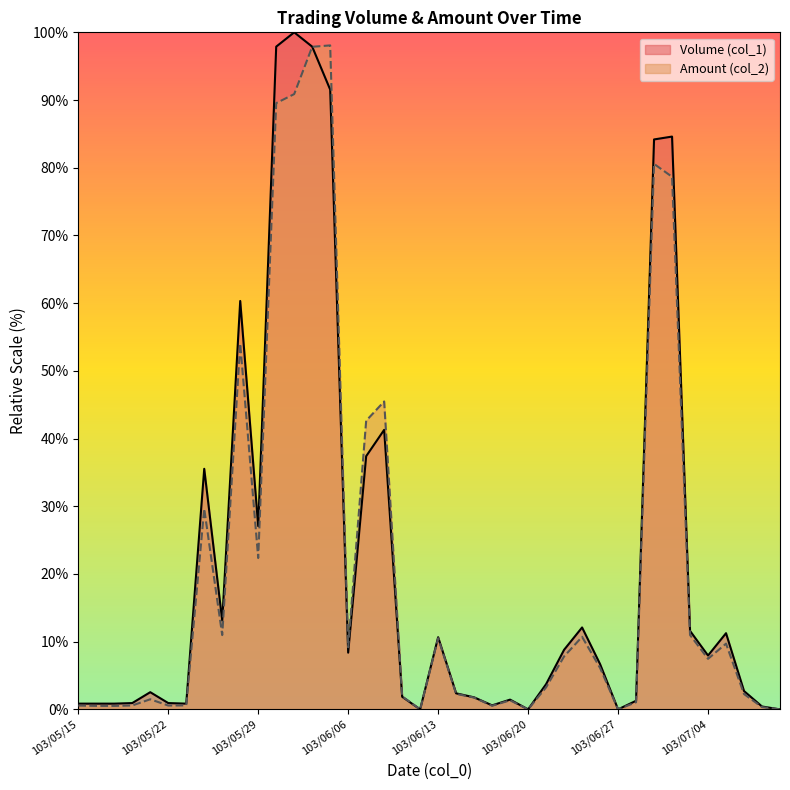

Reading left to right, extract all data points from this chart.

Volume (col_1): 0.8	0.8	0.8	0.9	2.5	0.9	0.8	35.5	13.1	60.3	27.1	97.9	100.0	97.9	91.5	8.4	37.4	41.3	1.9	0.0	10.7	2.4	1.8	0.6	1.4	0.0	3.7	8.8	12.1	6.7	0.0	1.3	84.2	84.6	11.6	8.0	11.3	2.7	0.4	0.0
Amount (col_2): 0.6	0.5	0.5	0.6	1.5	0.6	0.6	29.6	11.0	54.0	22.4	89.5	90.9	97.9	98.1	9.2	42.6	45.5	1.9	0.0	10.5	2.3	1.7	0.5	1.3	0.0	3.3	7.8	10.7	6.1	0.0	1.1	80.6	78.7	11.0	7.5	9.7	2.3	0.3	0.0